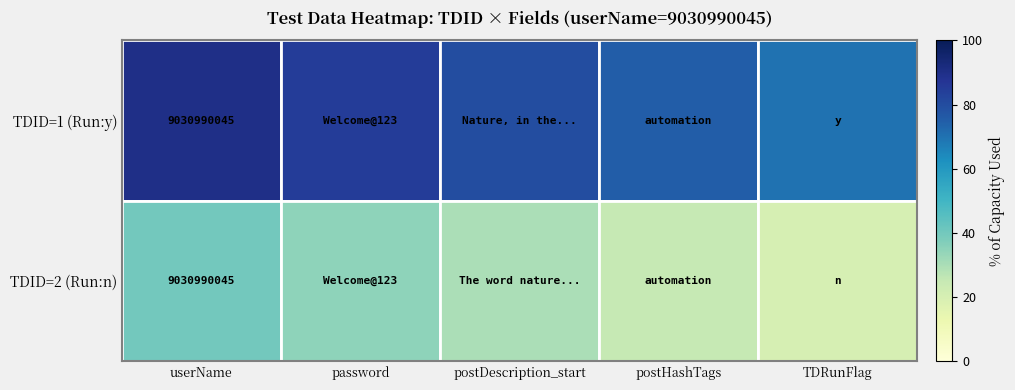

The TDID=2 (Run:n) series shows 13962602667 at userName. True or false?

False